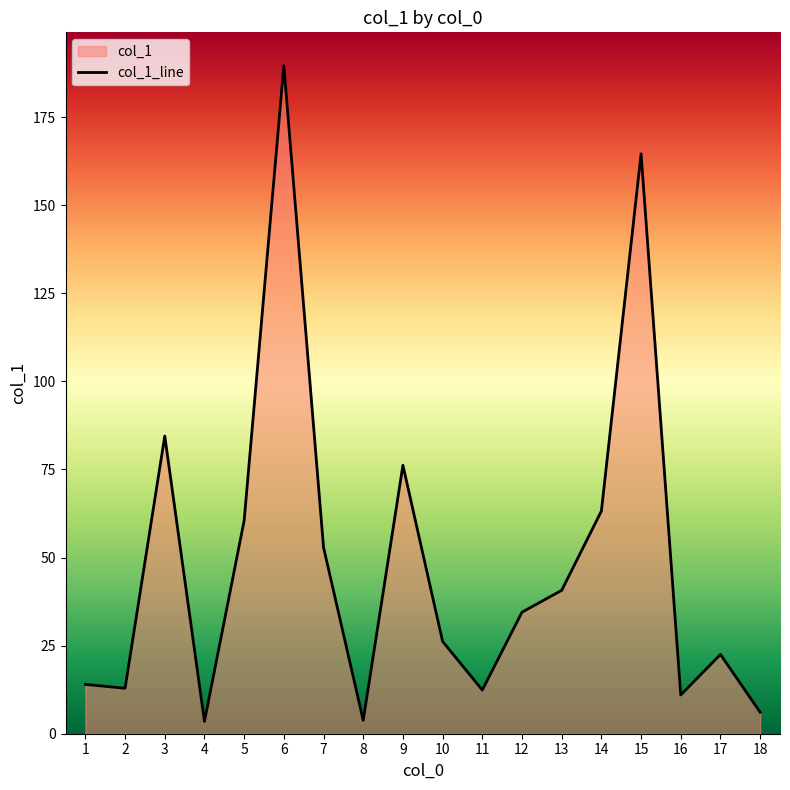

What is the sum of all values?

879.1